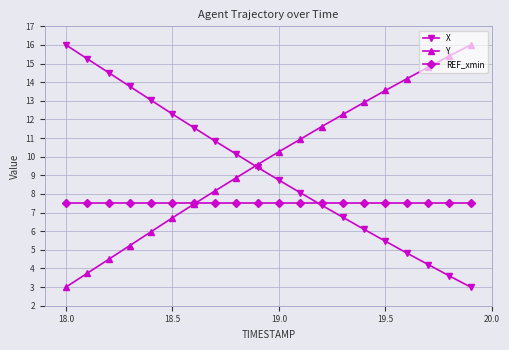

What is the value of the X point at the 16th from the left?

5.5